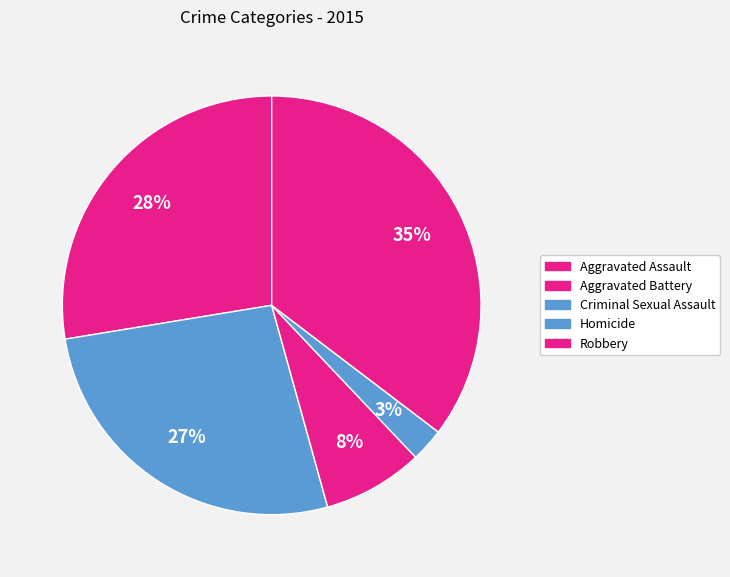

Rank the categories by value from lowest to highest.

Homicide, Criminal Sexual Assault, Aggravated Battery, Aggravated Assault, Robbery